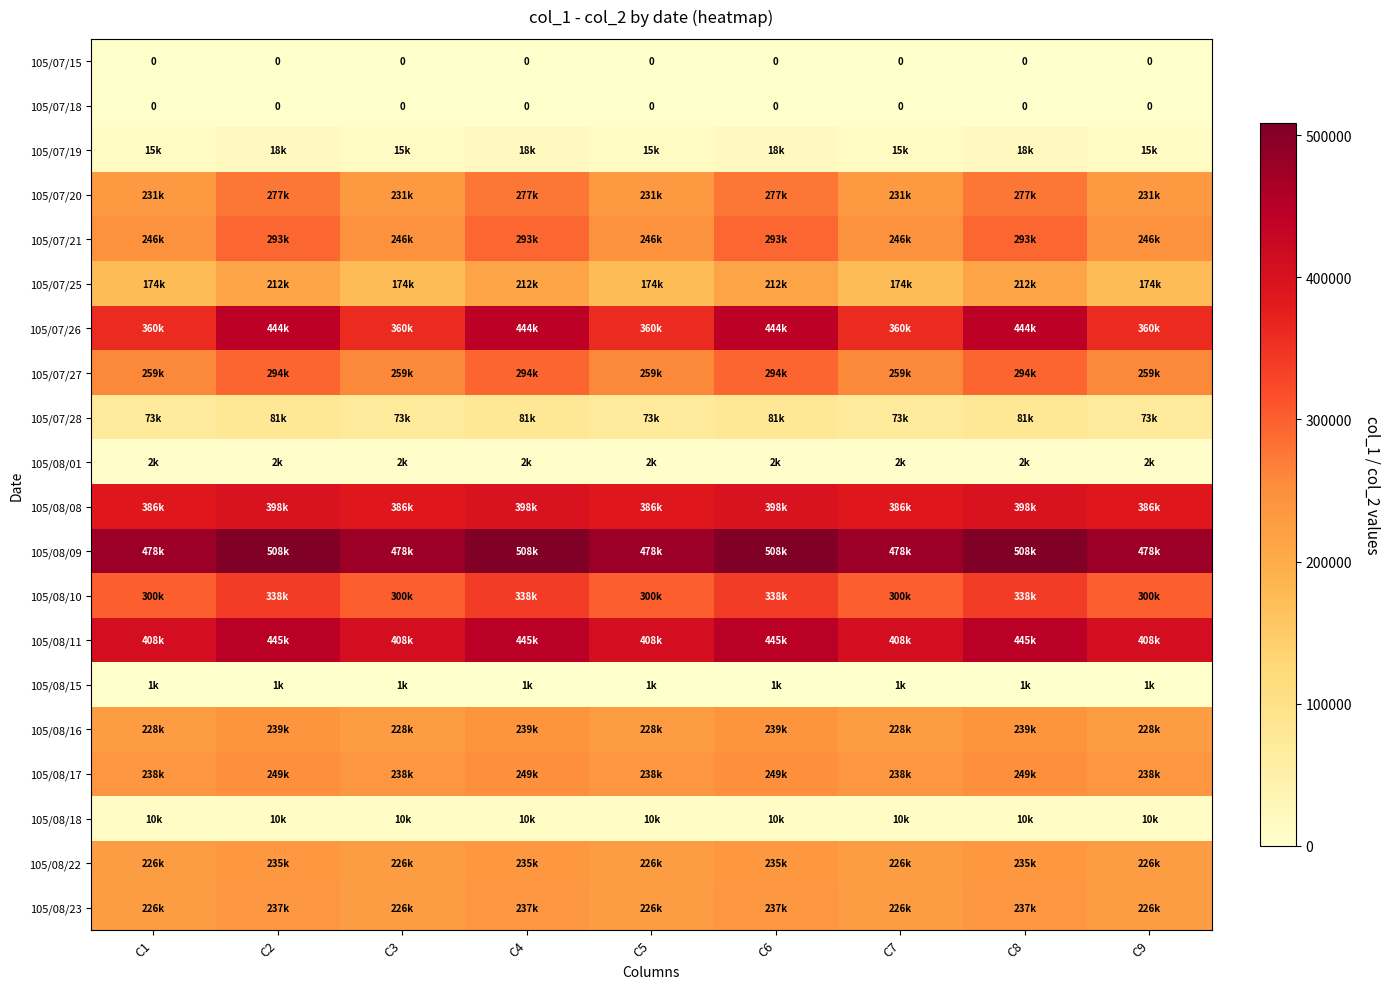

What value does the 105/08/11 series have at C6, to the nearest 50?

445650